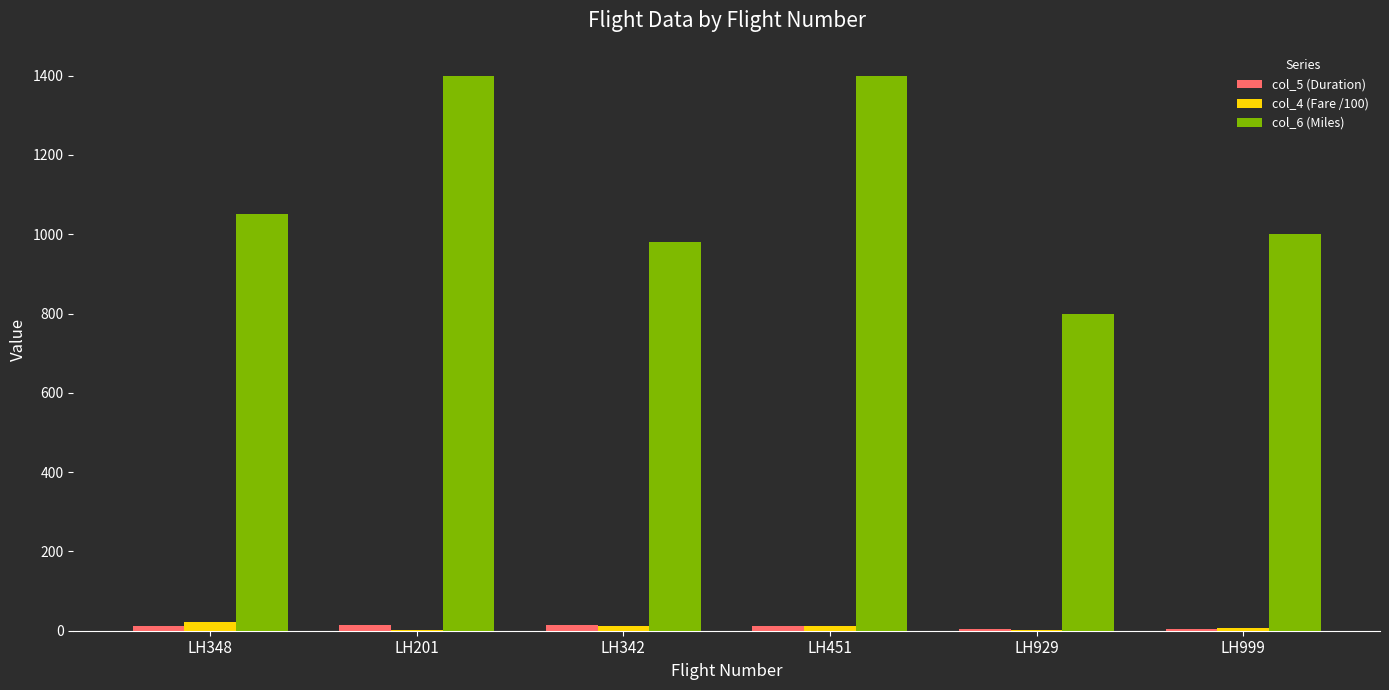

What is the maximum value shown in the chart?

1400.0